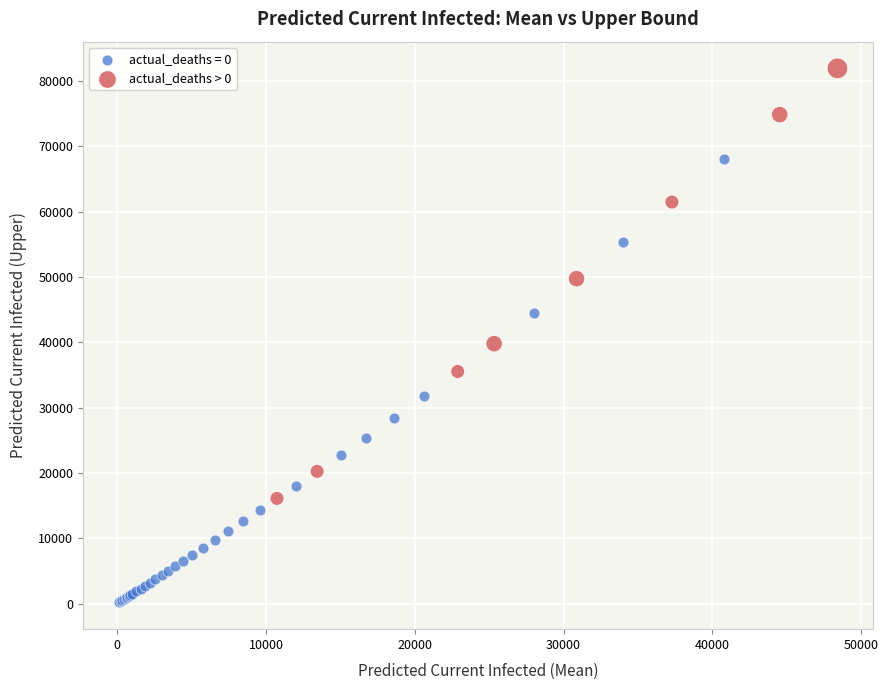

Which series contains the highest Y value?

actual_deaths > 0